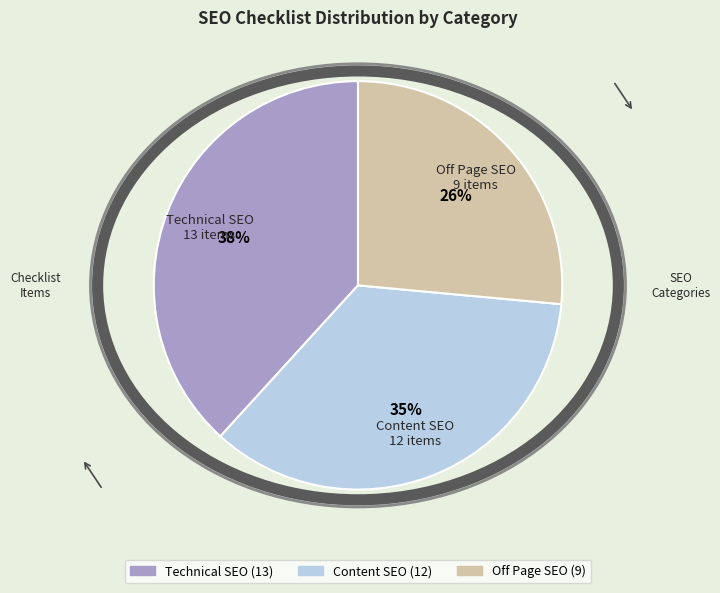

Between Technical SEO and Off Page SEO, which is larger?

Technical SEO